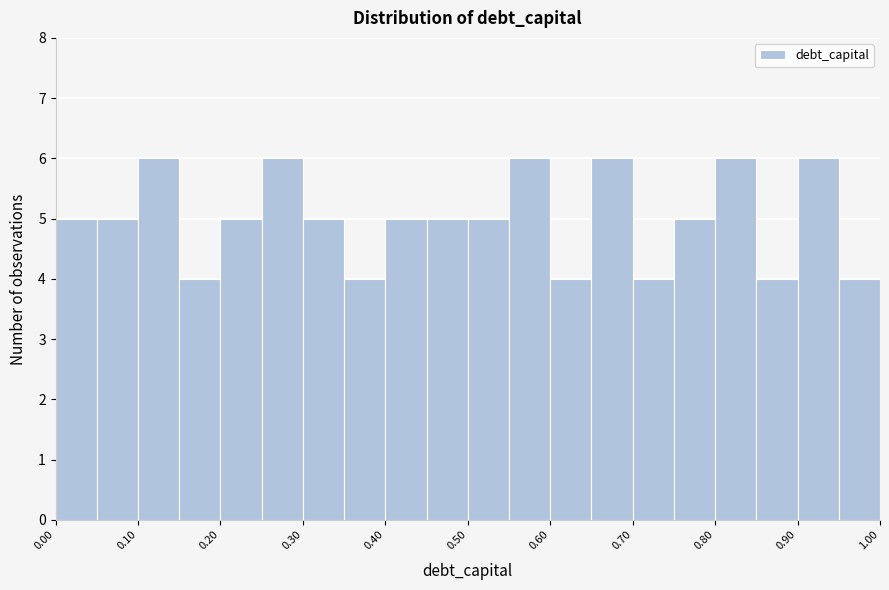

Reading left to right, list every bar in this chart as the range it spans on the x-axis followed by its height. The values are not printed on the chart, so give them approximately, as read against the axis.

0.00 to 0.05: 5
0.05 to 0.10: 5
0.10 to 0.15: 6
0.15 to 0.20: 4
0.20 to 0.25: 5
0.25 to 0.30: 6
0.30 to 0.35: 5
0.35 to 0.40: 4
0.40 to 0.45: 5
0.45 to 0.50: 5
0.50 to 0.55: 5
0.55 to 0.60: 6
0.60 to 0.65: 4
0.65 to 0.70: 6
0.70 to 0.75: 4
0.75 to 0.80: 5
0.80 to 0.85: 6
0.85 to 0.90: 4
0.90 to 0.95: 6
0.95 to 1.00: 4